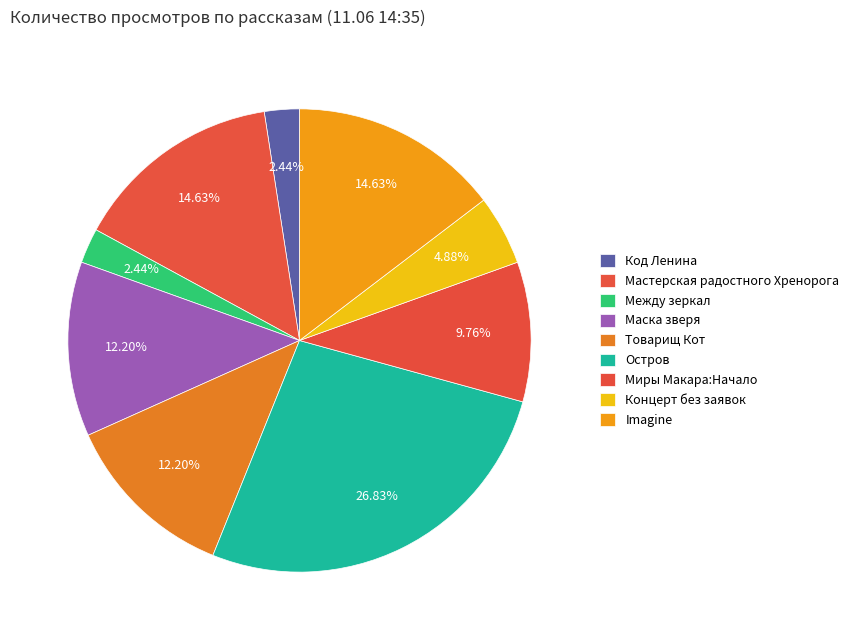

How many slices are in this pie chart?

9